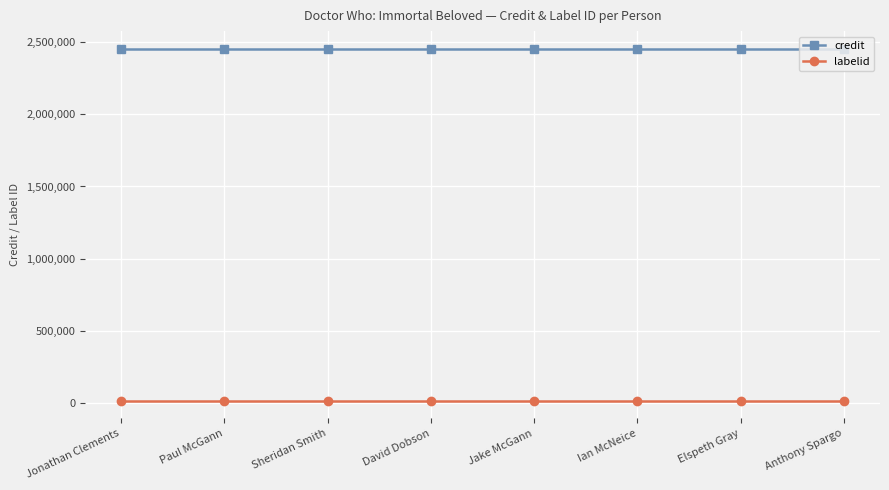

Is the value of labelid at Elspeth Gray greater than the value of credit at Jonathan Clements?

No